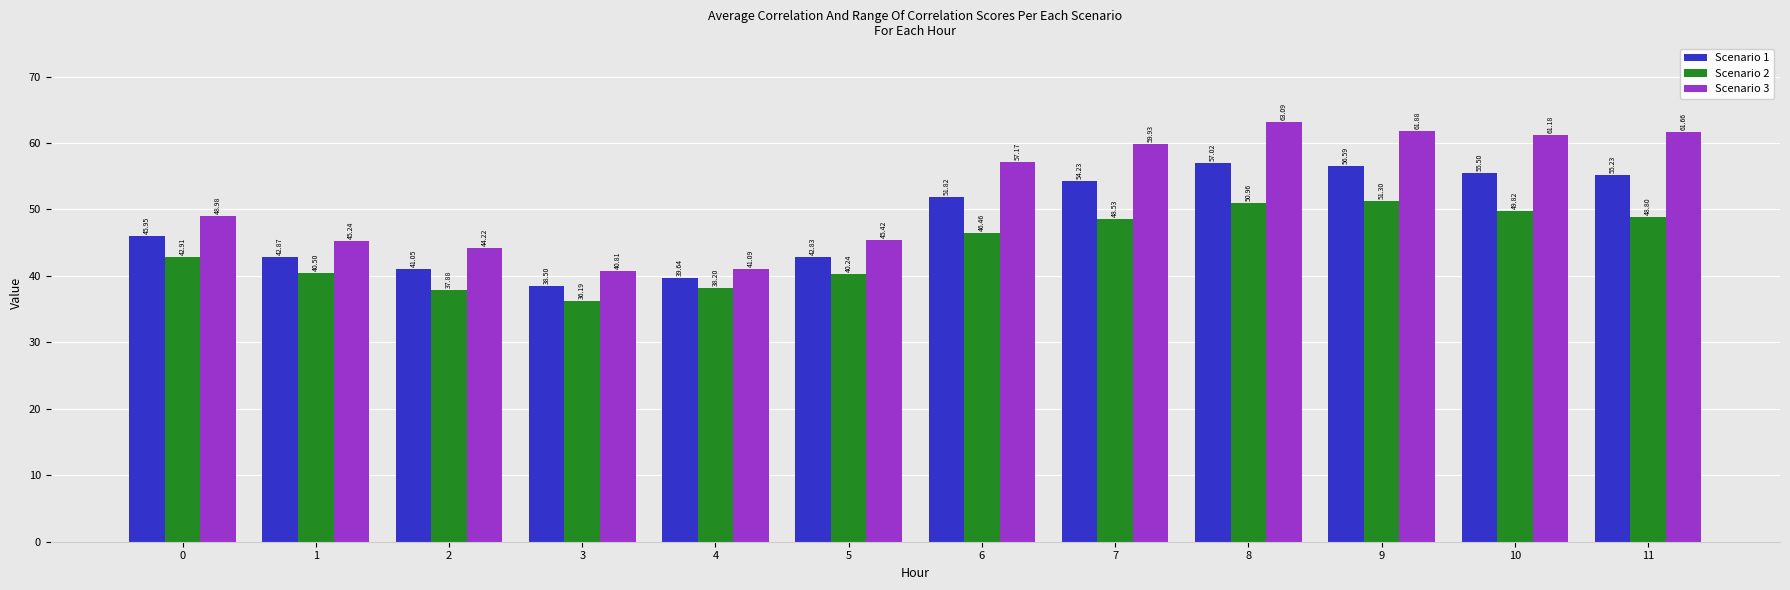

True or false: Scenario 2 has a value of 78.0 at 10.

False